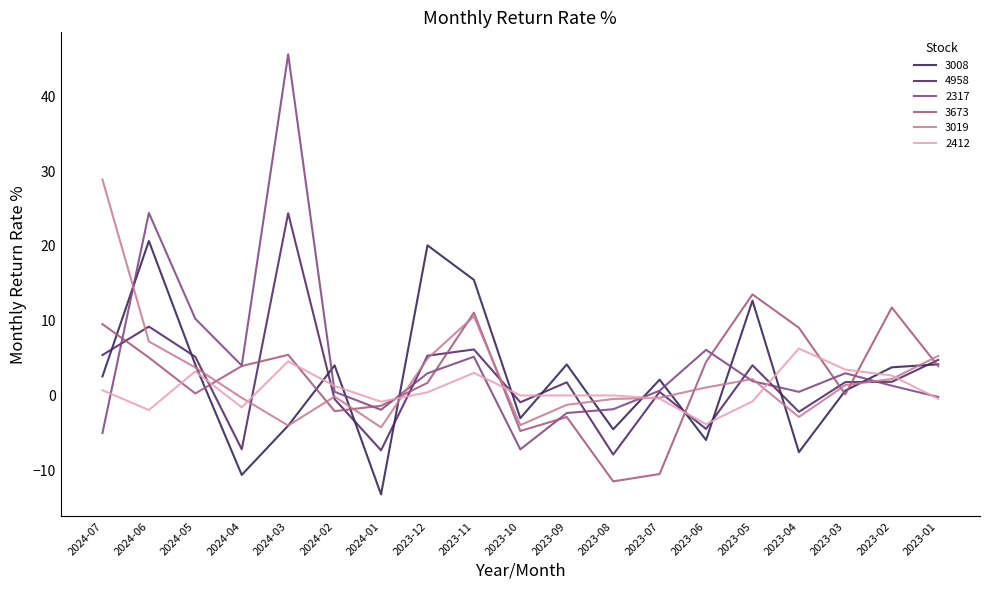

Is this an area chart (filled region under the line)?

No